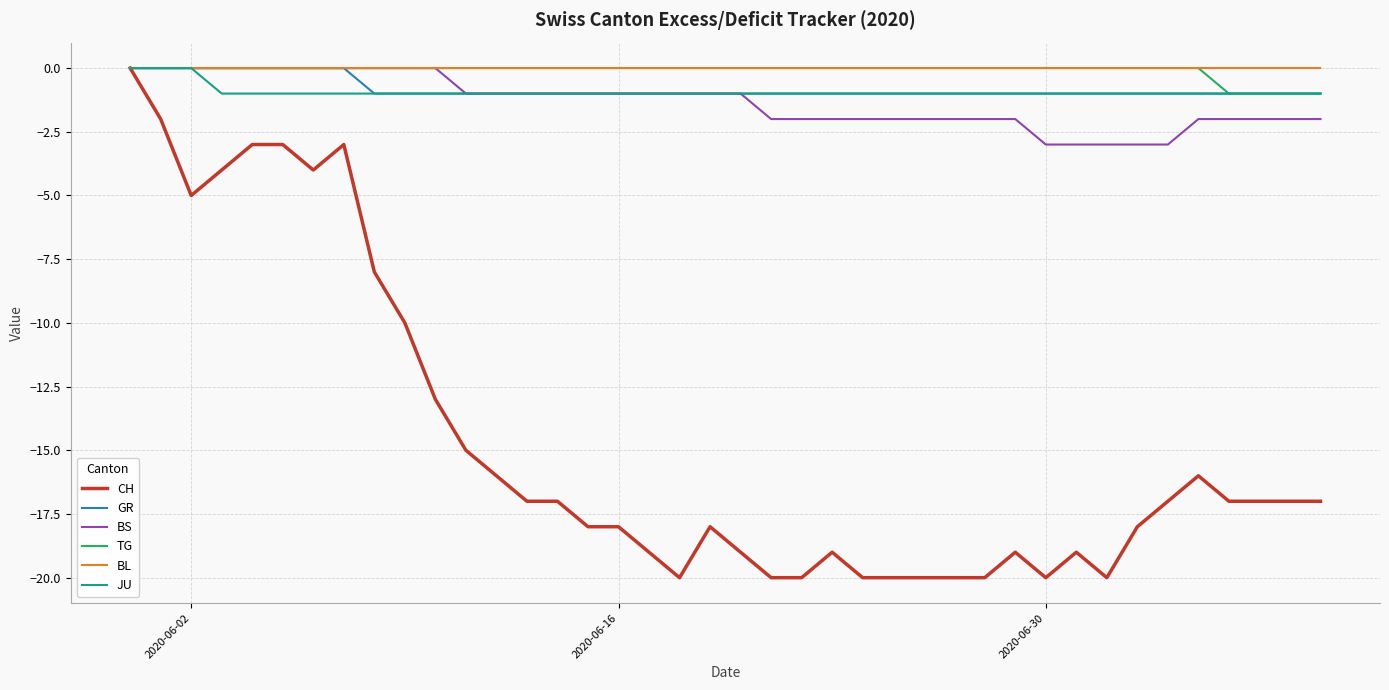

What is the difference between the maximum and second lowest values in the TG series?

1